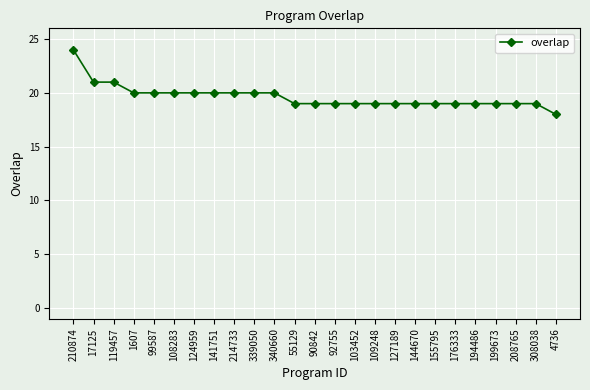

The value at 4736 is 18. True or false?

True